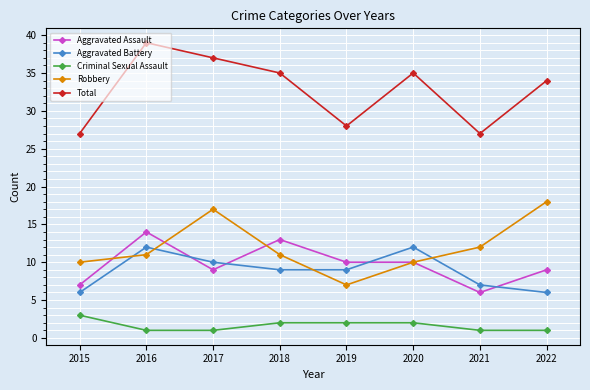

At which label does Total first exceed 35?

2016